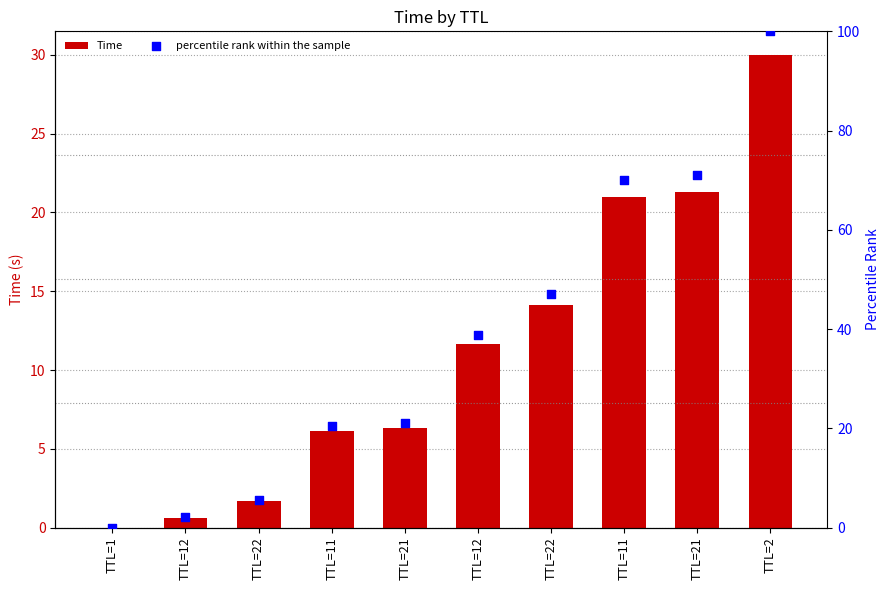

At which category is the sum across all series the highest?

TTL=2